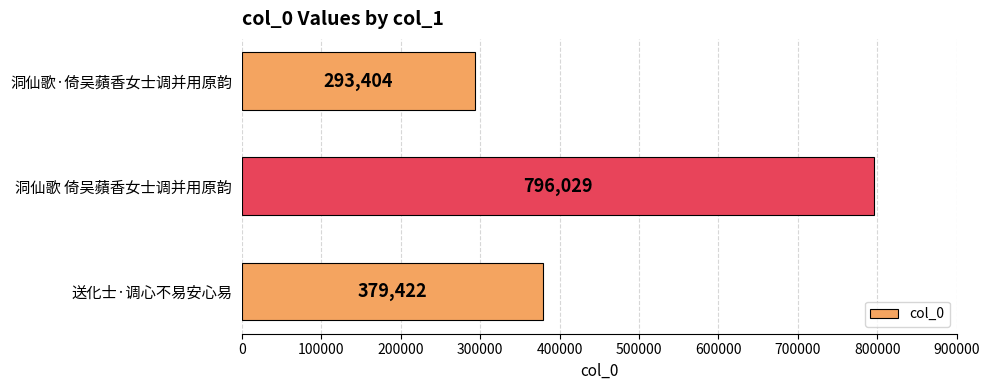

Reading bottom to top, what are all the values shown in this chart?

379422	796029	293404